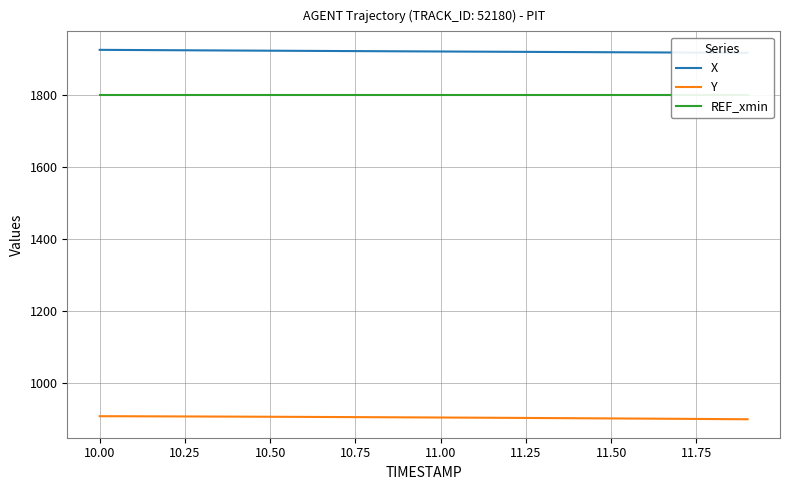

What is the lowest value of the Y series?

899.0